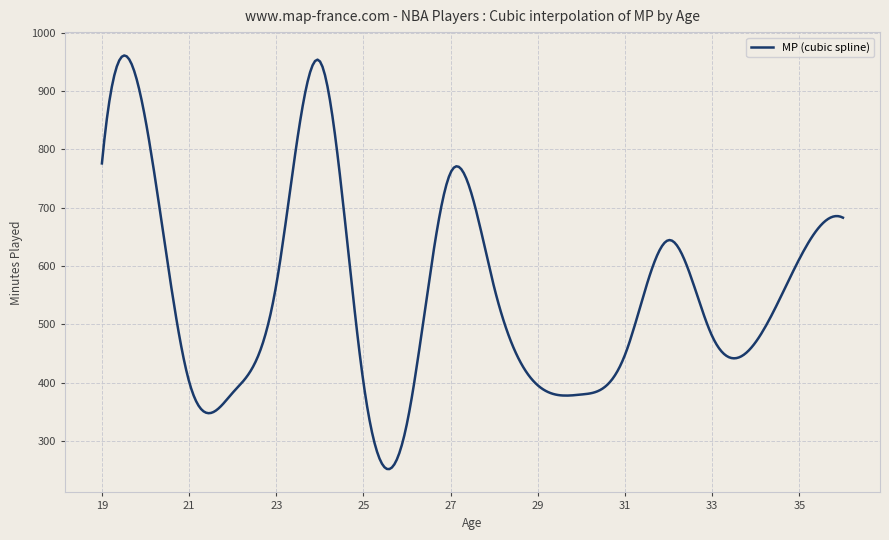

What is the difference between the maximum and minimum values?

708.8